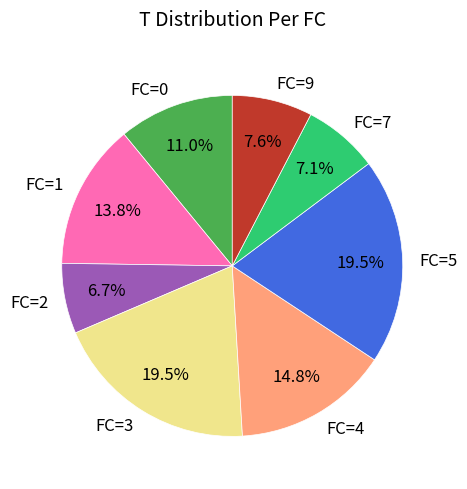

What is the ratio of the value at FC=4 to the value at FC=9?

1.9